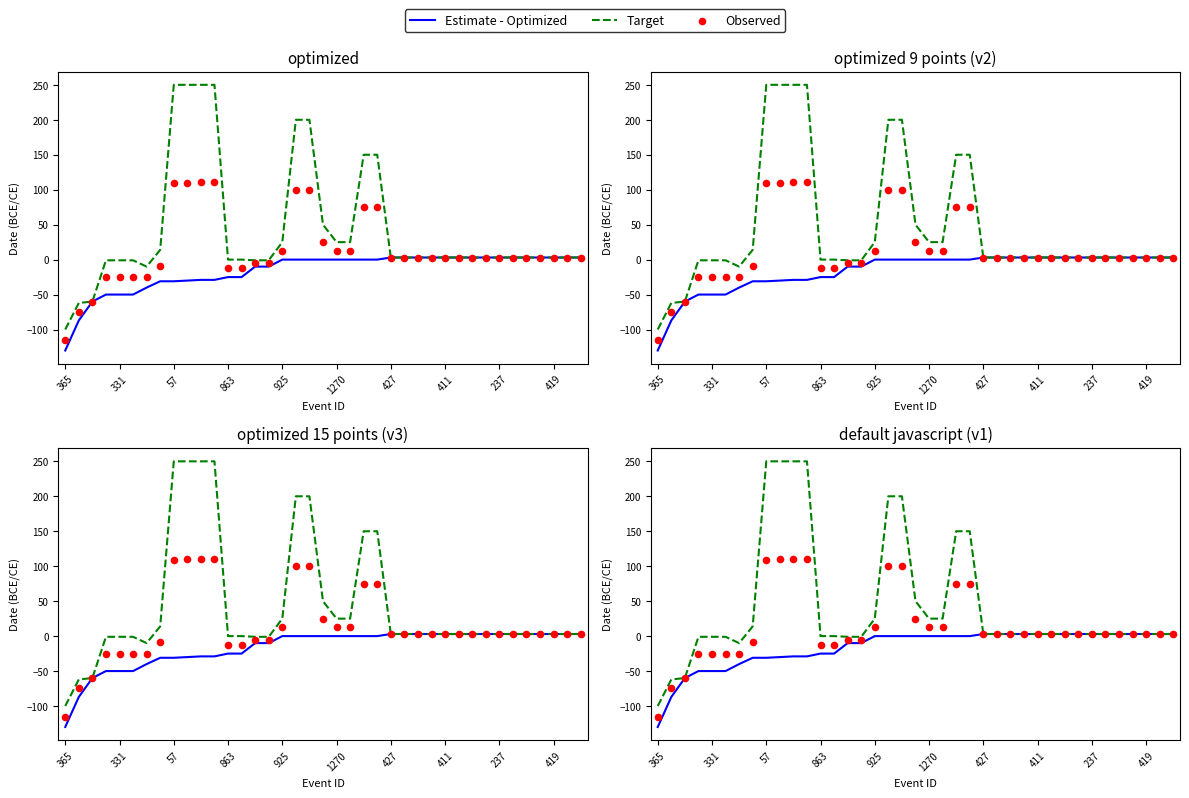

At how many categories does at least one series exceed 8?

13